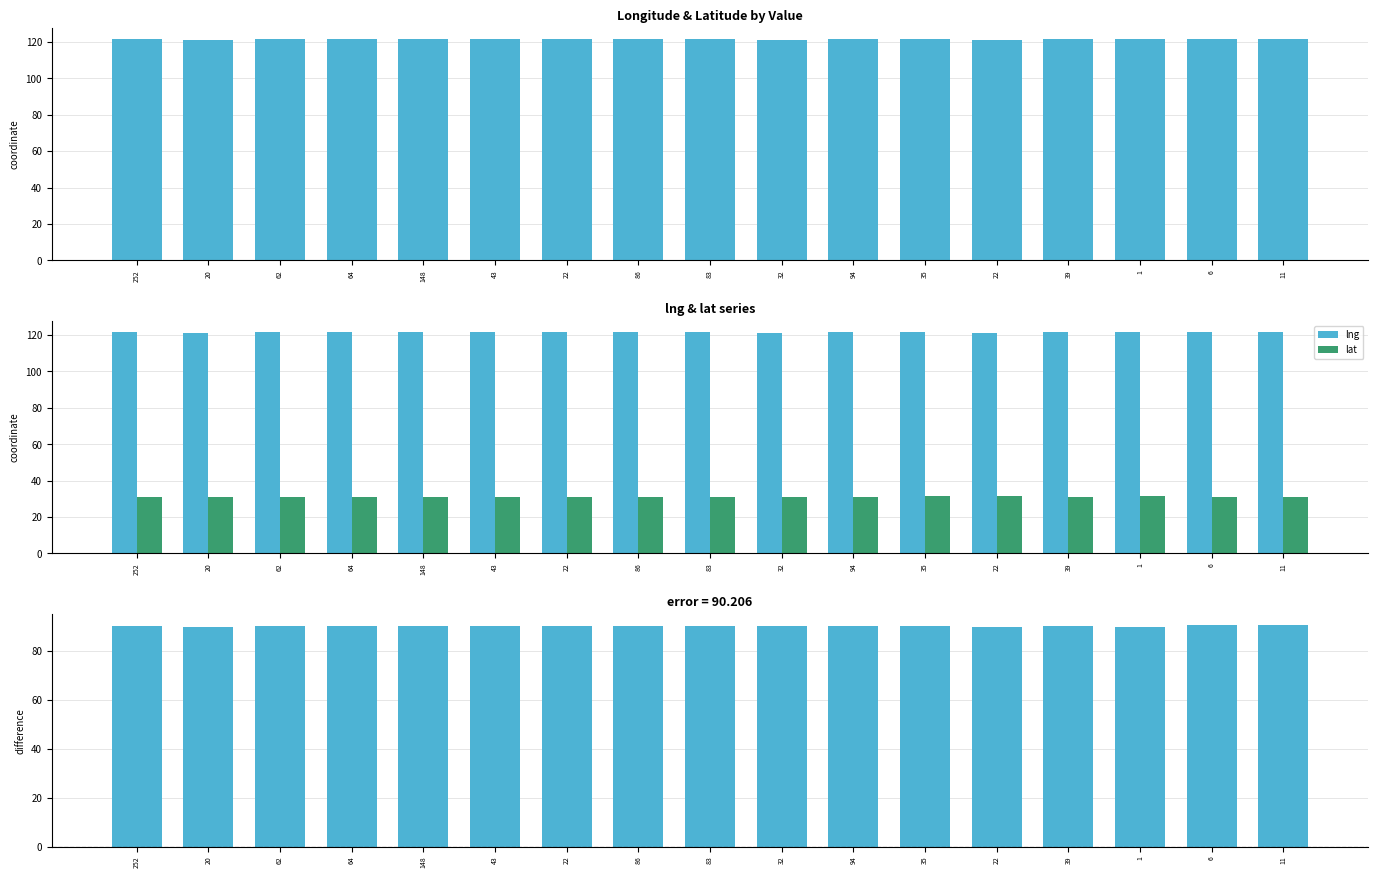

Which has a higher value, 64 or 6?

64